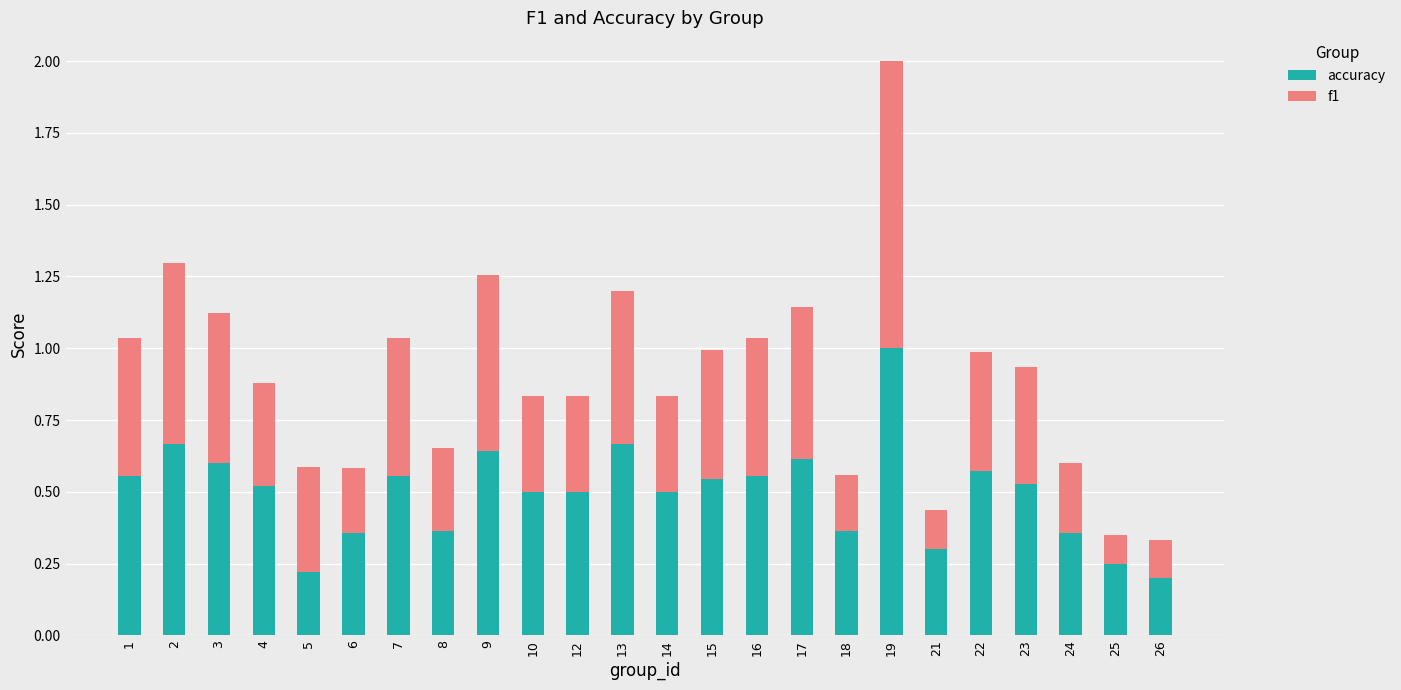

Where is accuracy nearest to the value 0?

26